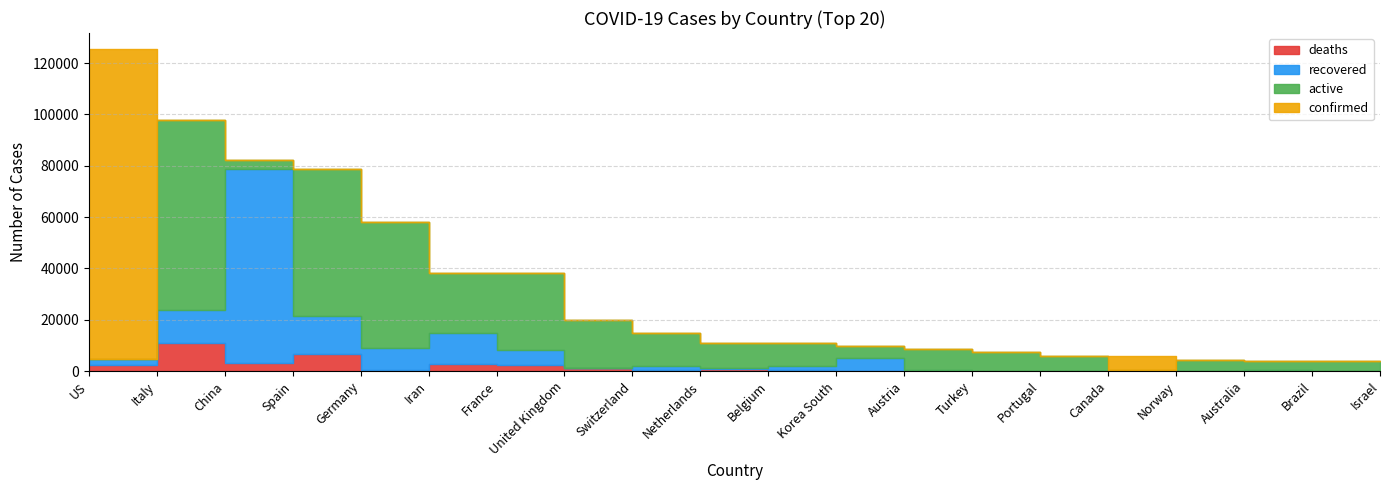

What is the difference between the maximum and second lowest values in the deaths series?

10763